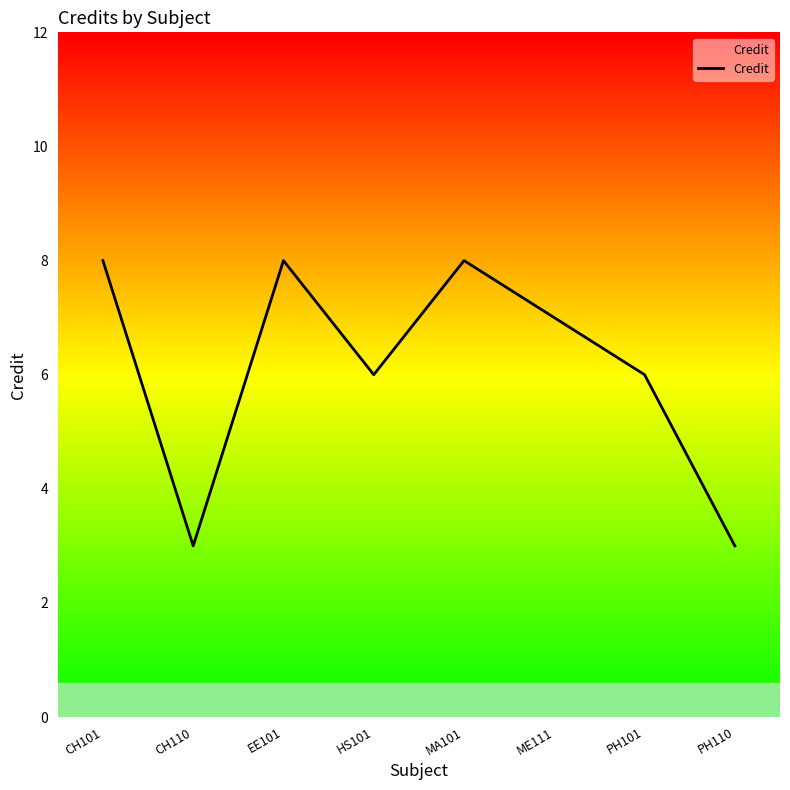

Reading right to left, extract all data points from this chart.

PH110=3	PH101=6	ME111=7	MA101=8	HS101=6	EE101=8	CH110=3	CH101=8